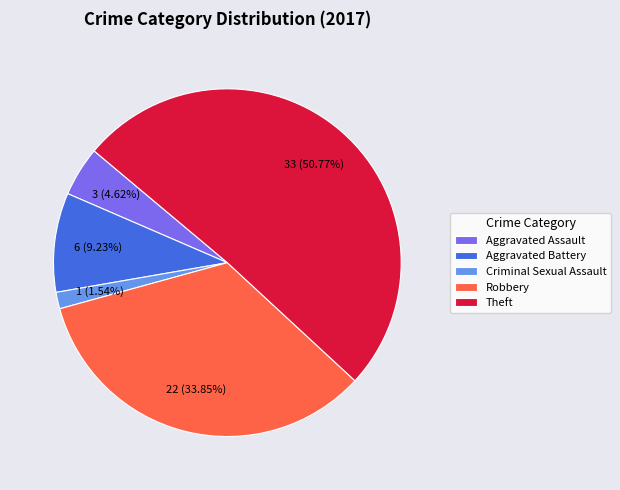

Is there any slice that represents more than half of the pie?

Yes